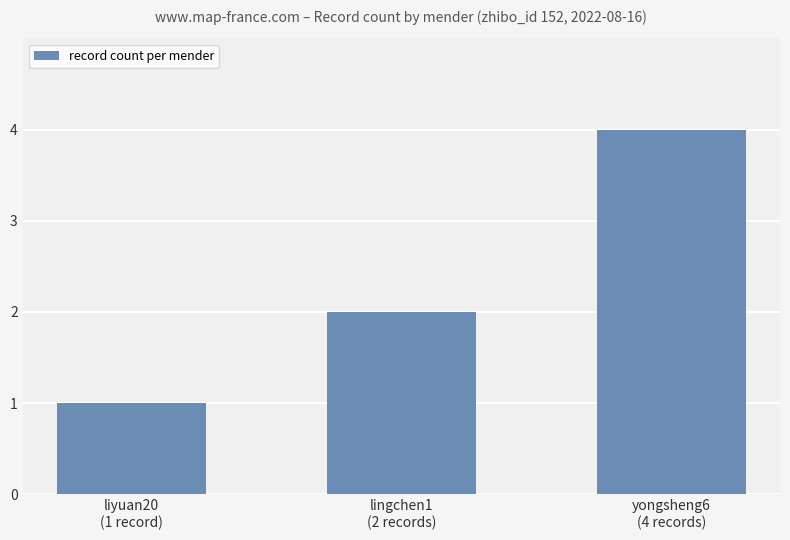

How many bars are there in total?

3